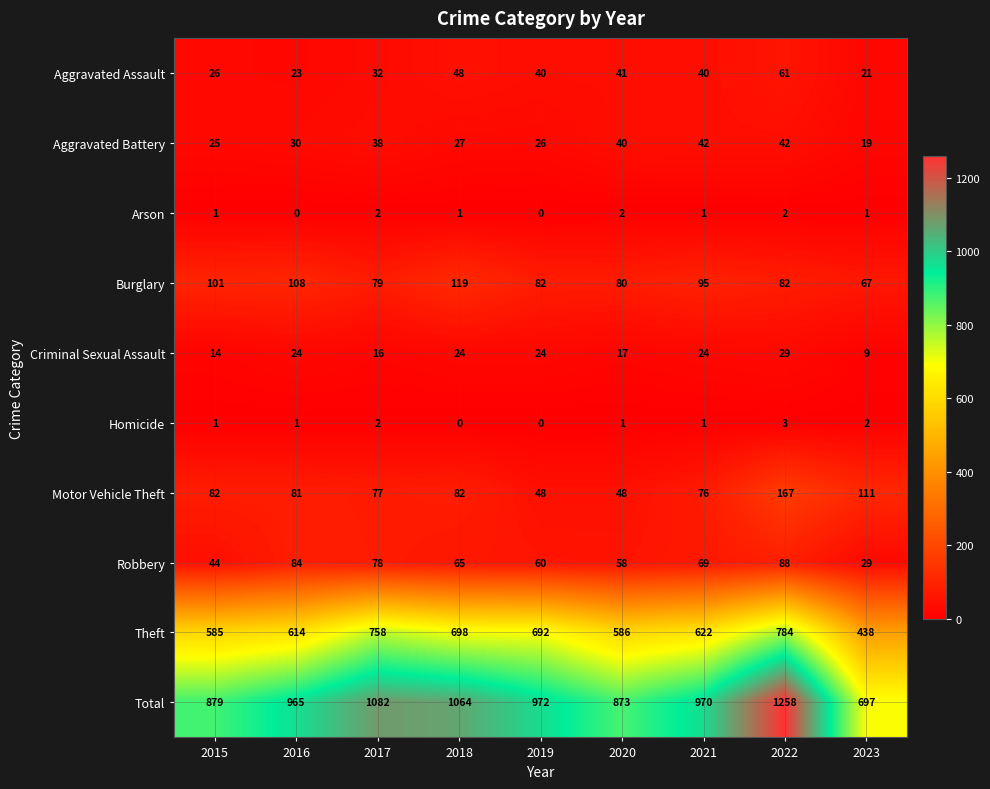

What is the difference between the second highest and minimum values in the Total series?

385